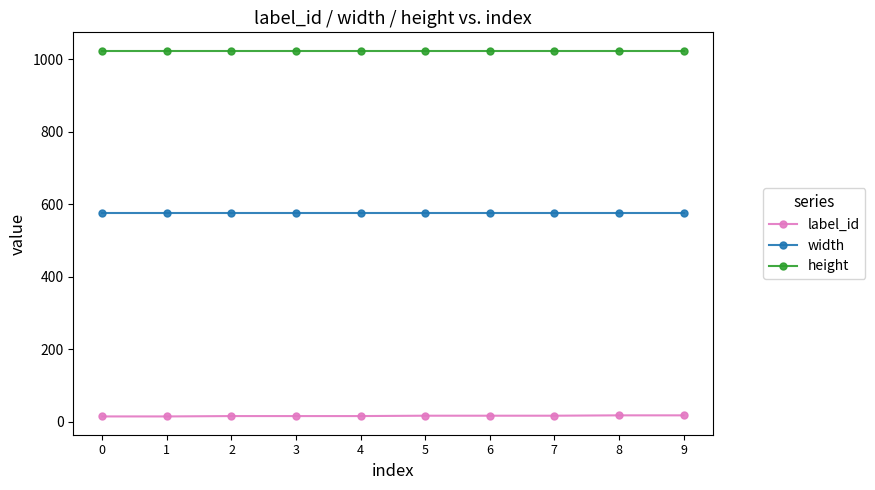

True or false: label_id and height cross at least once.

False